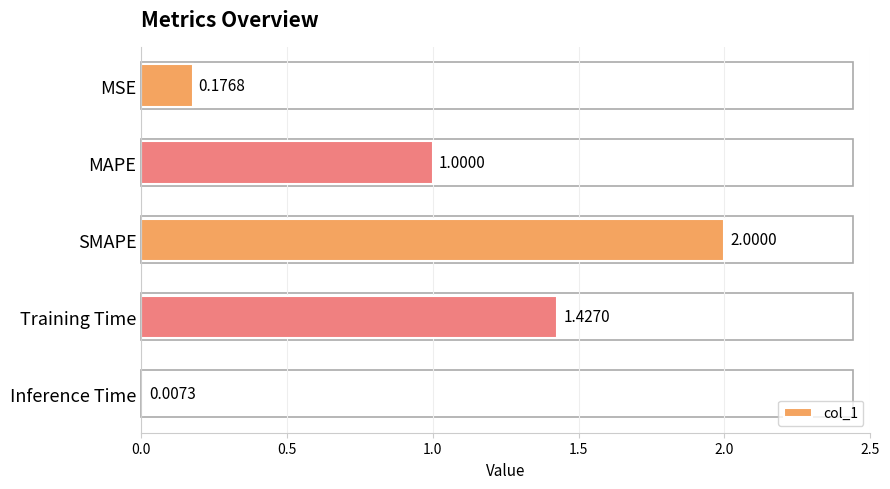

Which has a higher value, MSE or SMAPE?

SMAPE